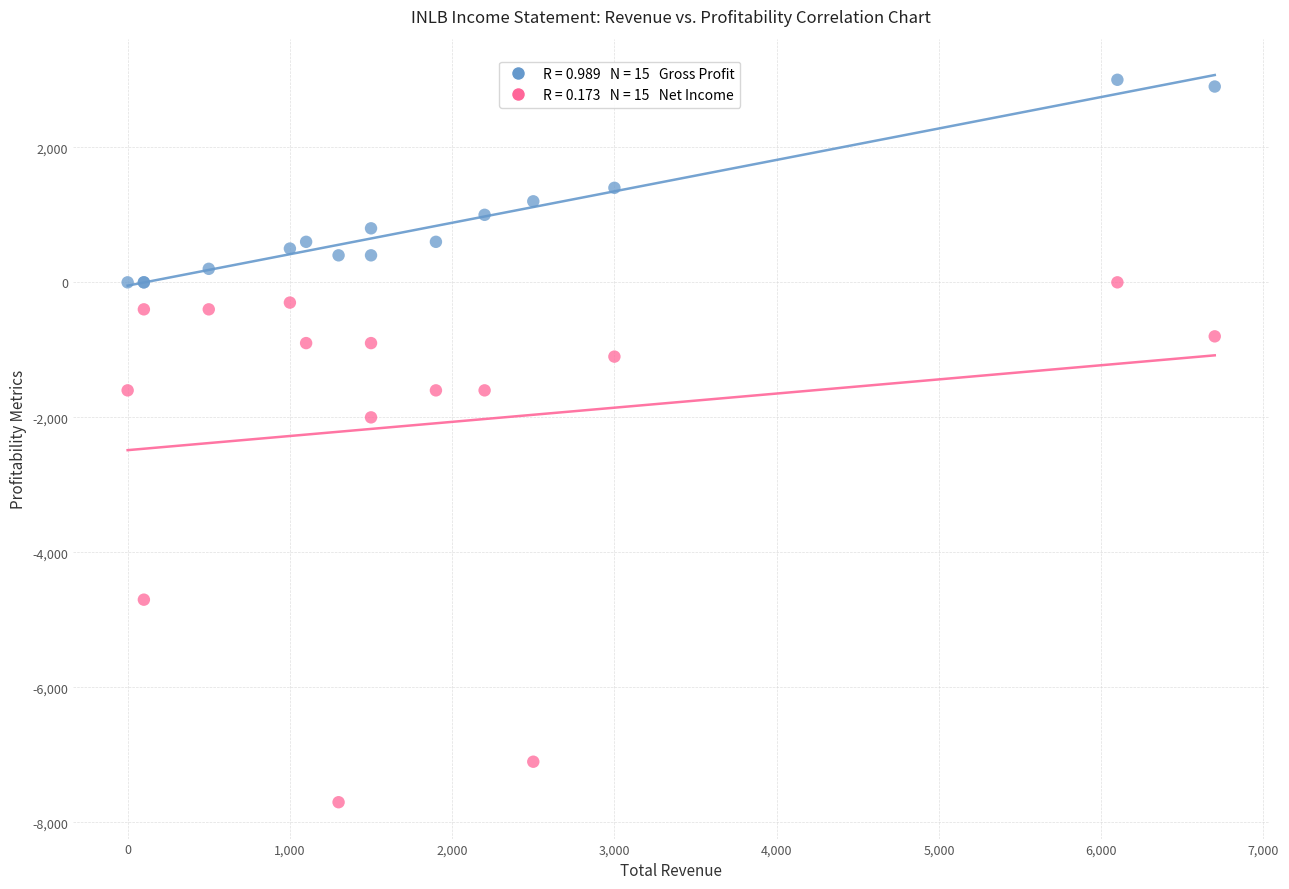

Across all series, what Y value is closest to -2350?

-2000